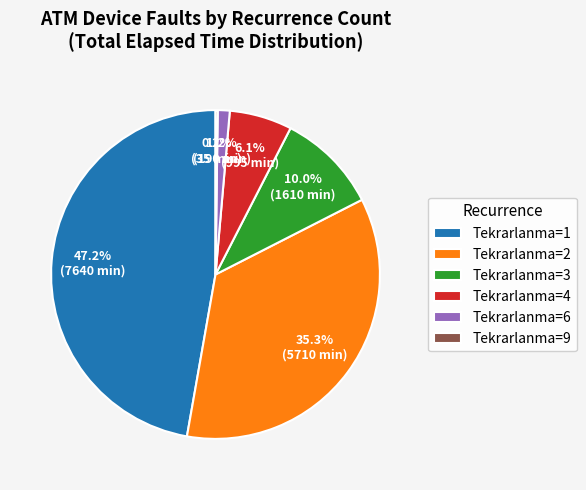

Which has a higher value, Tekrarlanma=2 or Tekrarlanma=6?

Tekrarlanma=2